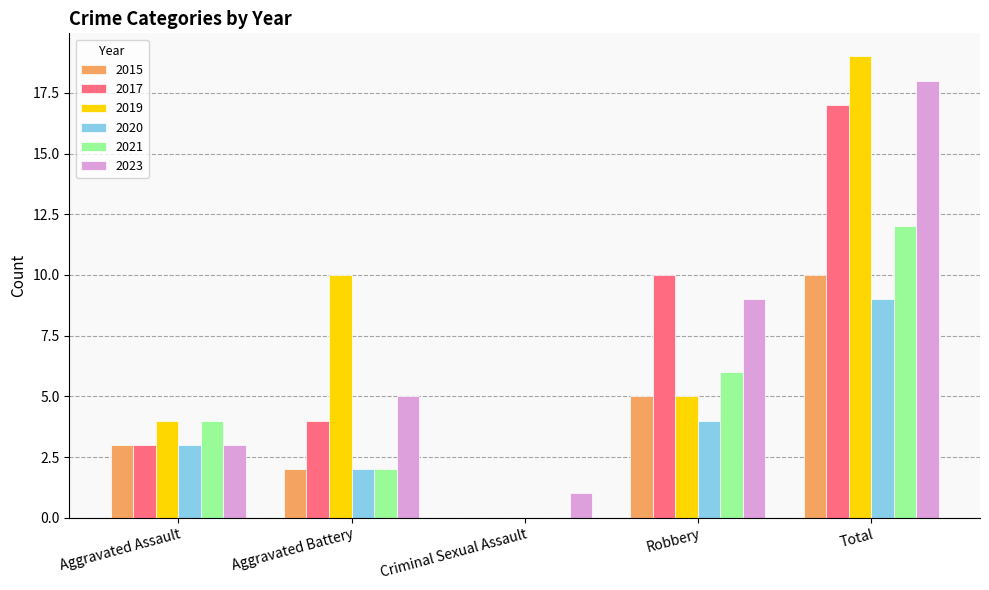

Is it true that 2023 equals 3 at Aggravated Assault?

True